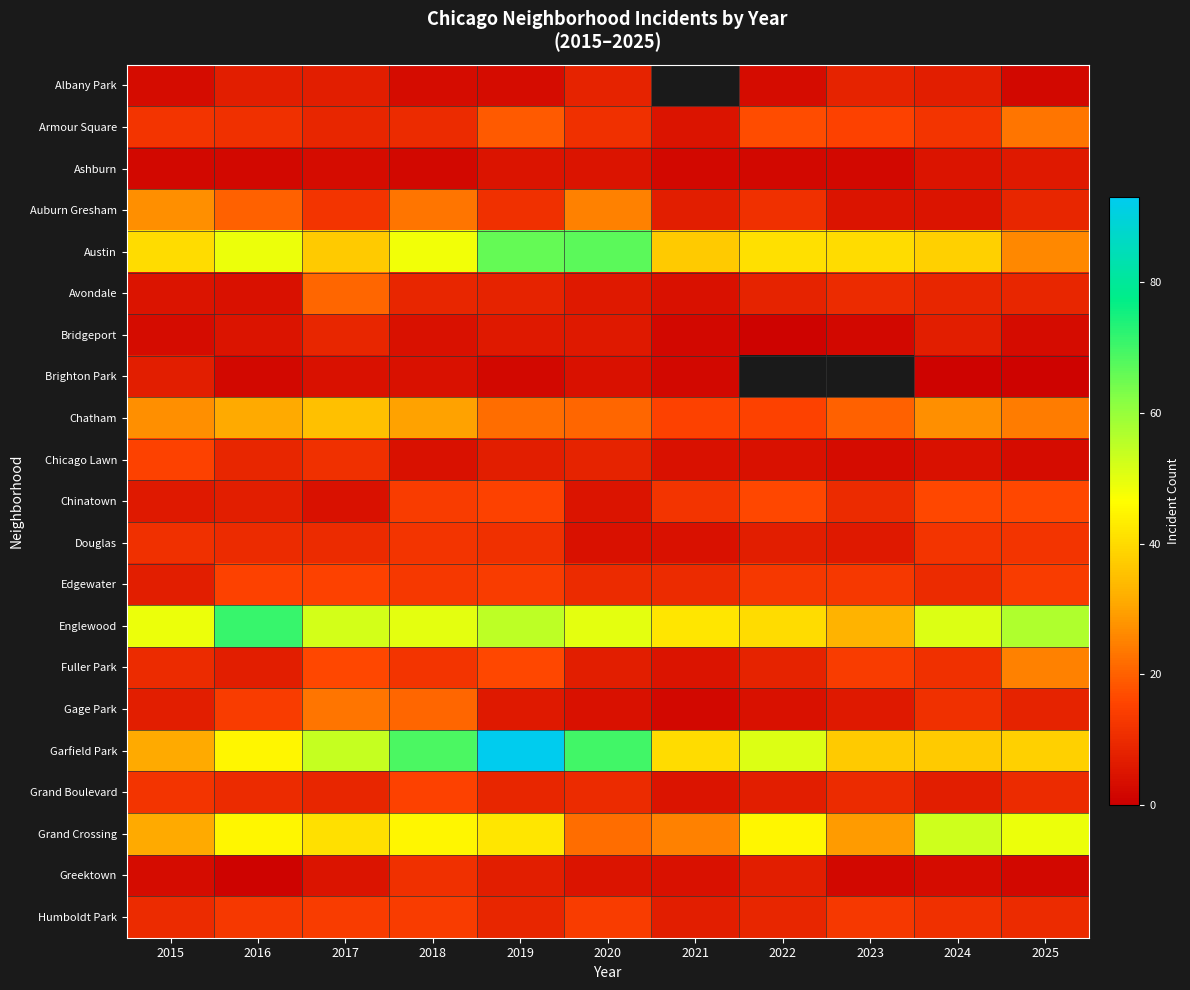

At 2025, list the series in order from smallest to largest.

Brighton Park, Albany Park, Greektown, Bridgeport, Chicago Lawn, Ashburn, Gage Park, Auburn Gresham, Avondale, Grand Boulevard, Humboldt Park, Douglas, Edgewater, Chinatown, Armour Square, Chatham, Fuller Park, Austin, Garfield Park, Grand Crossing, Englewood